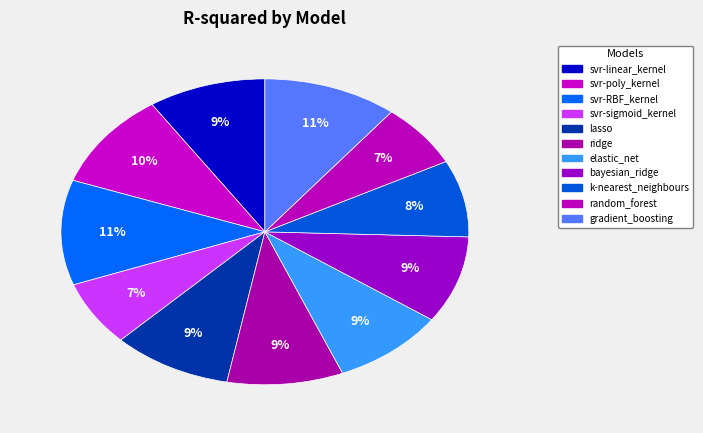

Combined, what portion of the pie is k-nearest_neighbours and svr-RBF_kernel?

19.2%